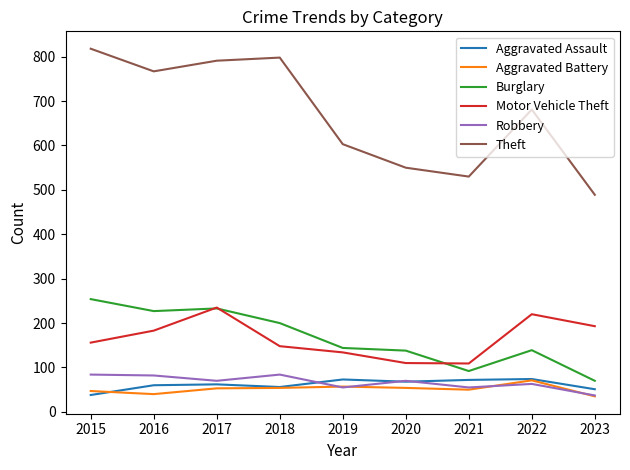

Which series has the widest spread of values?

Theft